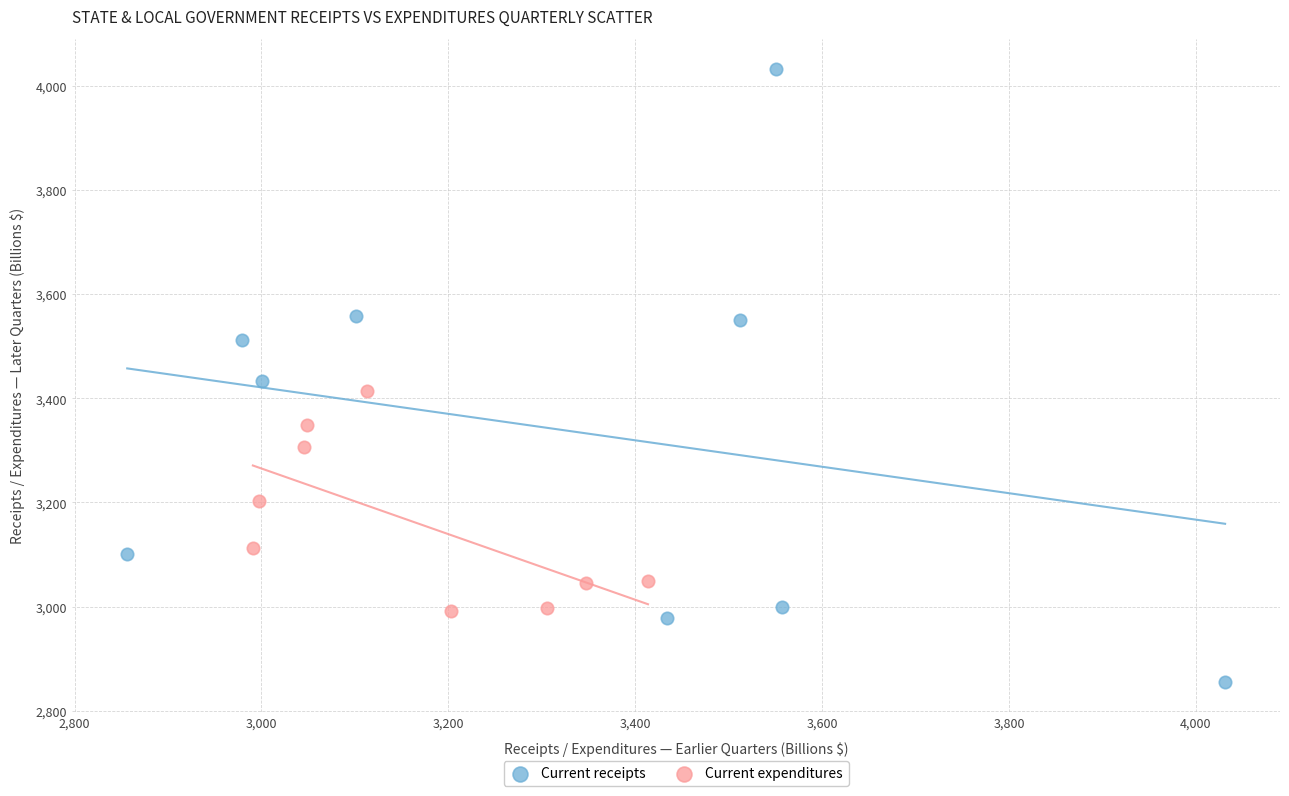

Which series has the largest Y range (max minus min)?

Current receipts